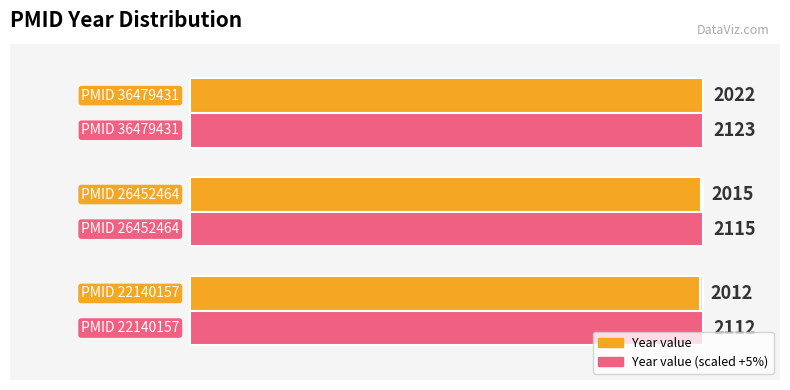

How many bars are there in each group?

2